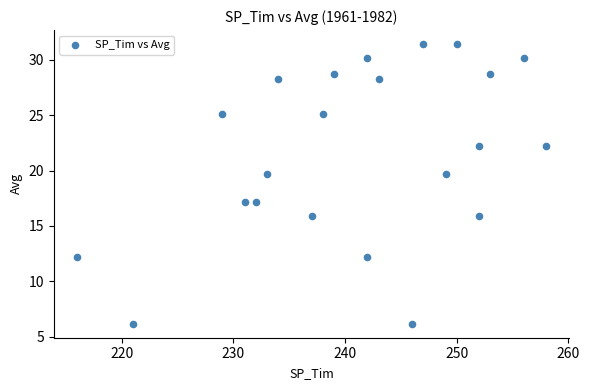

What is the range of X values (max minus min)?

42.0